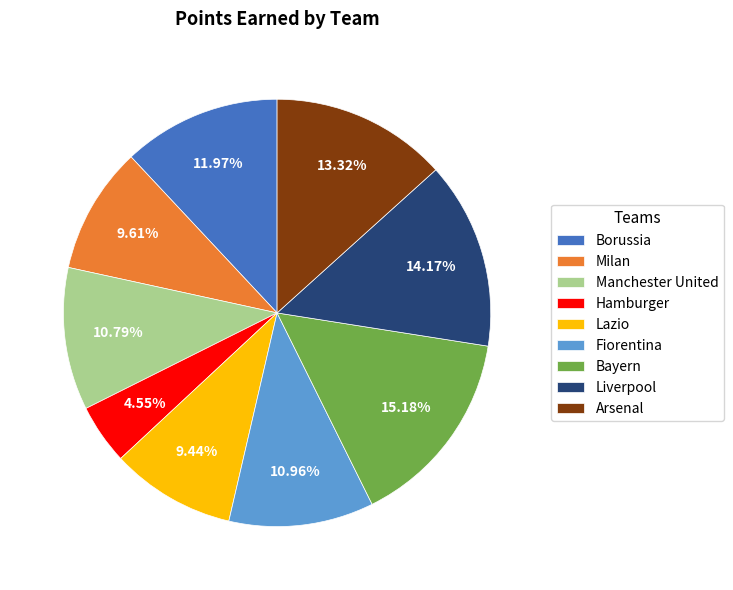

Which slice is the smallest?

Hamburger